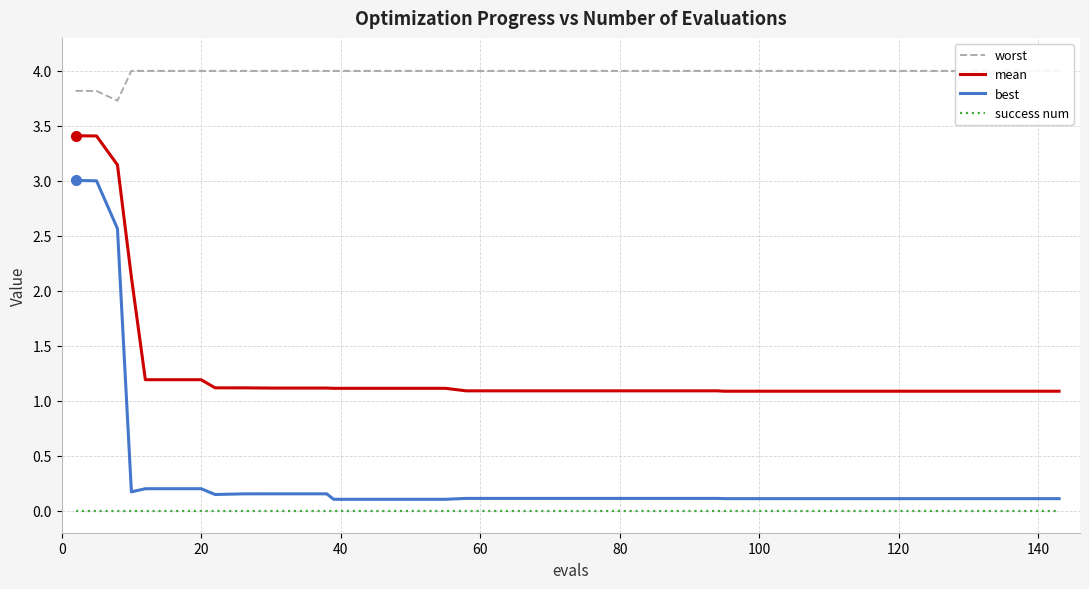

What is the lowest value of the mean series?

1.1